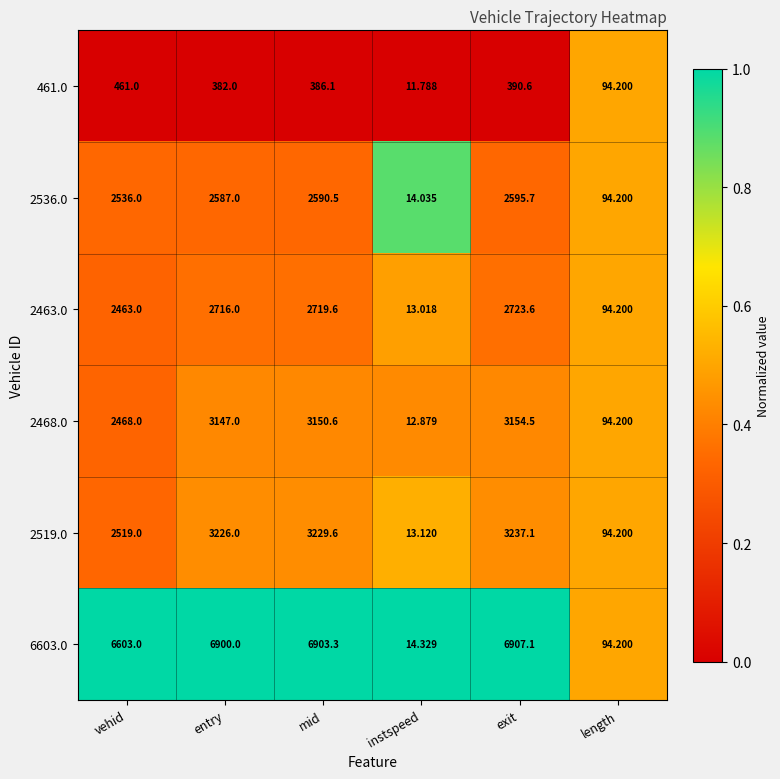

At which category is the sum across all series the highest?

exit